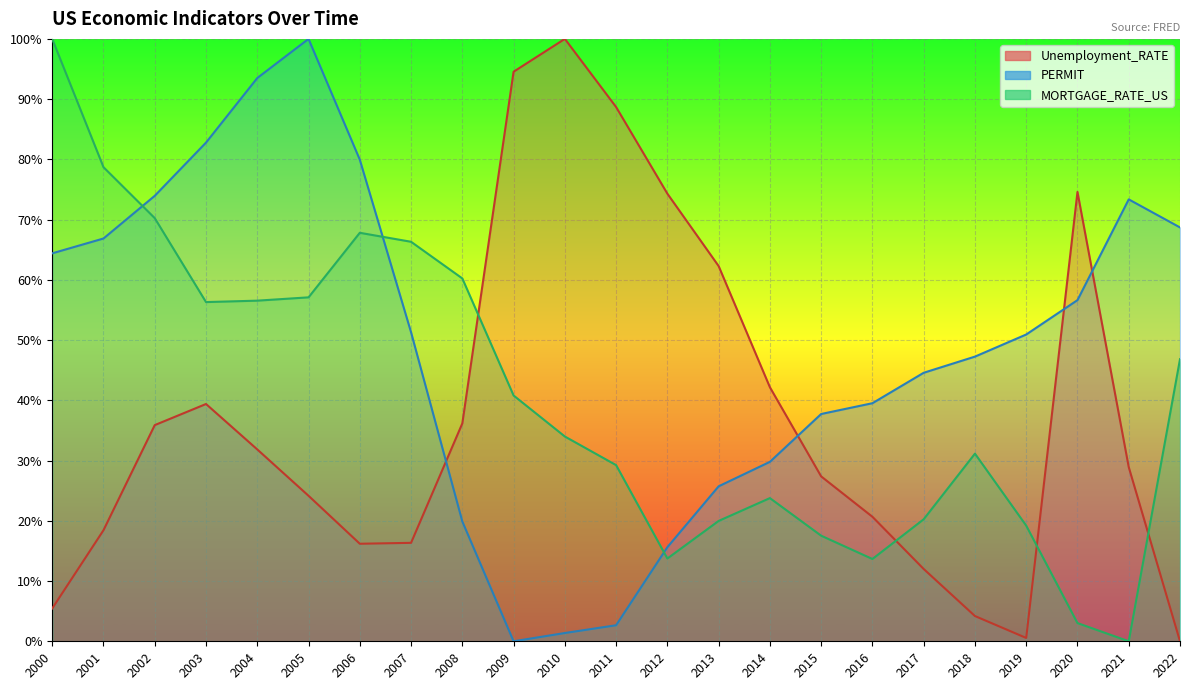

Reading left to right, what are all the values shown in this chart?

Unemployment_RATE: 2000=5.4	2001=18.4	2002=35.9	2003=39.4	2004=31.8	2005=24.2	2006=16.2	2007=16.3	2008=36.2	2009=94.6	2010=100.0	2011=88.7	2012=74.3	2013=62.3	2014=42.2	2015=27.4	2016=20.7	2017=12.0	2018=4.2	2019=0.6	2020=74.6	2021=28.9	2022=0.0
PERMIT: 2000=64.4	2001=66.9	2002=74.0	2003=82.8	2004=93.5	2005=100.0	2006=79.9	2007=51.3	2008=19.9	2009=0.0	2010=1.4	2011=2.7	2012=15.6	2013=25.7	2014=29.8	2015=37.7	2016=39.5	2017=44.6	2018=47.3	2019=50.9	2020=56.6	2021=73.4	2022=68.7
MORTGAGE_RATE_US: 2000=100.0	2001=78.7	2002=70.2	2003=56.3	2004=56.5	2005=57.1	2006=67.8	2007=66.3	2008=60.2	2009=40.8	2010=34.0	2011=29.2	2012=13.7	2013=20.0	2014=23.8	2015=17.5	2016=13.7	2017=20.3	2018=31.1	2019=19.2	2020=3.0	2021=0.0	2022=46.8